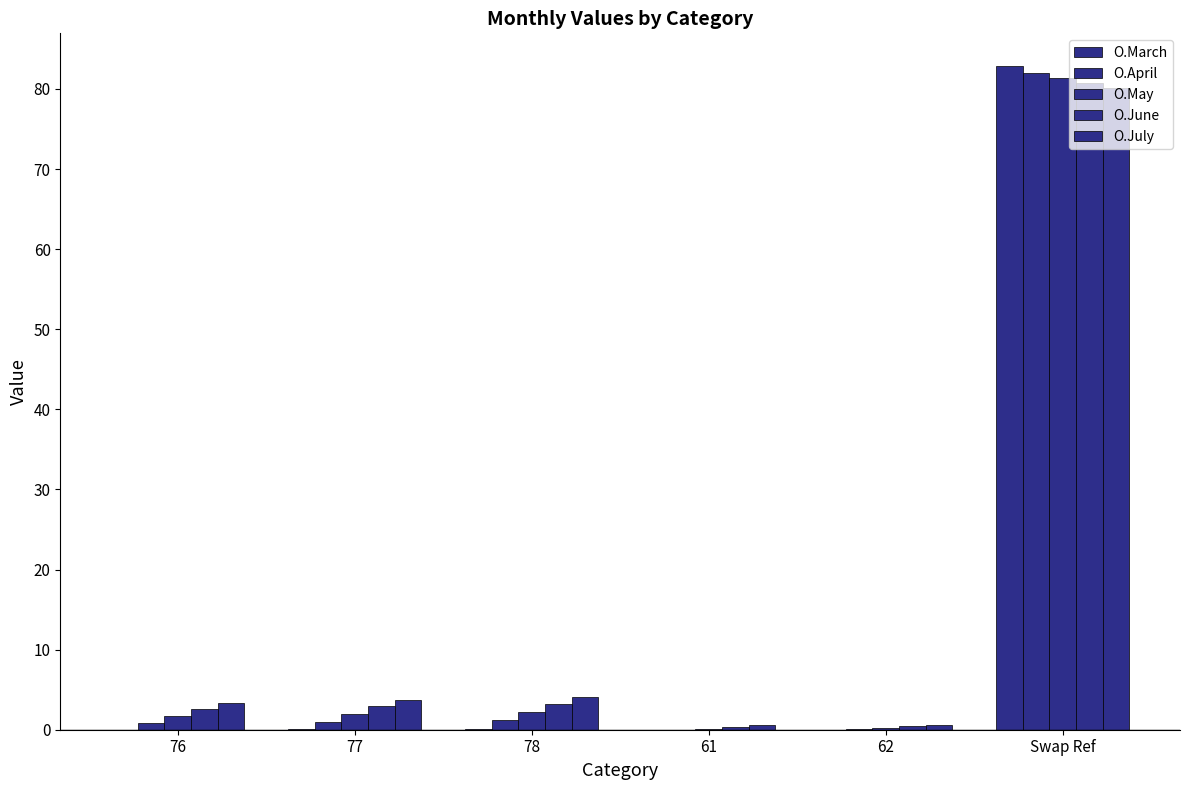

Rank the series by their average value, from lowest to highest.

O.March, O.April, O.May, O.June, O.July